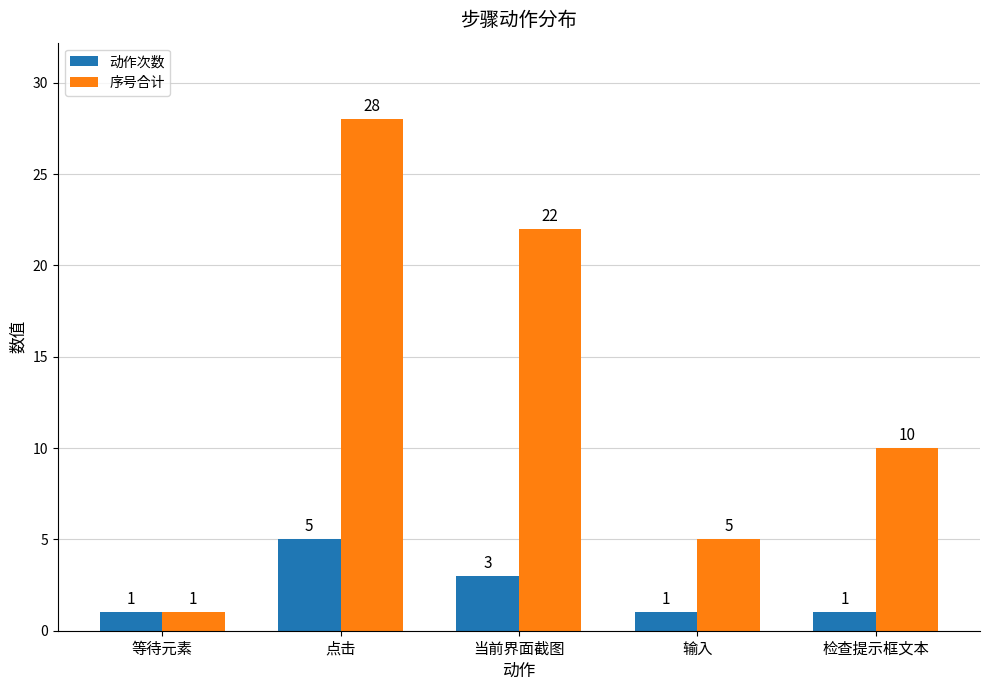

What position from the right is 输入?

2